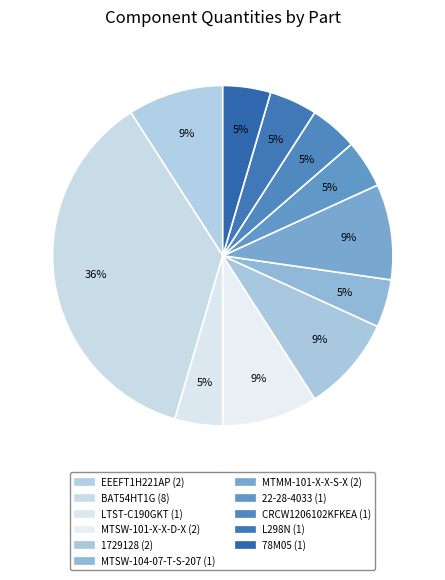

To the nearest percent, what portion does 78M05 represent?

5%